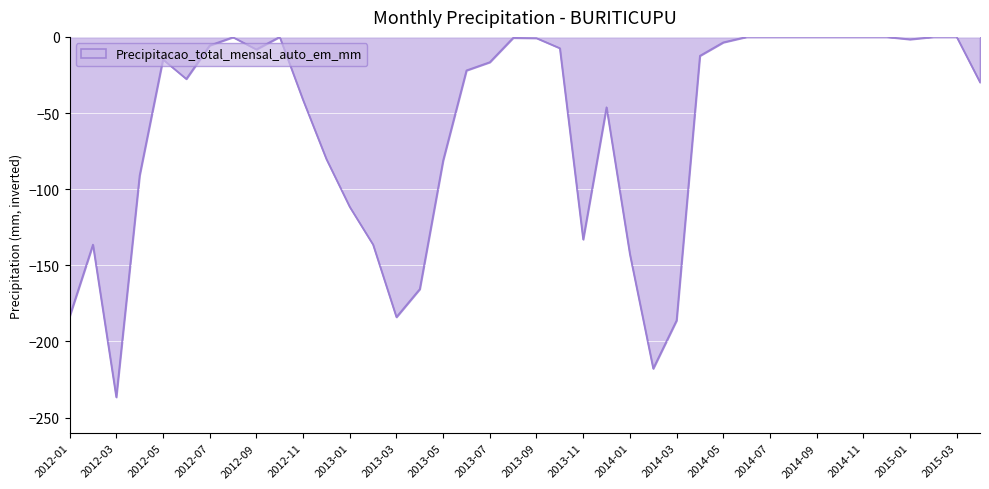

What is the minimum value shown in the chart?

-236.6